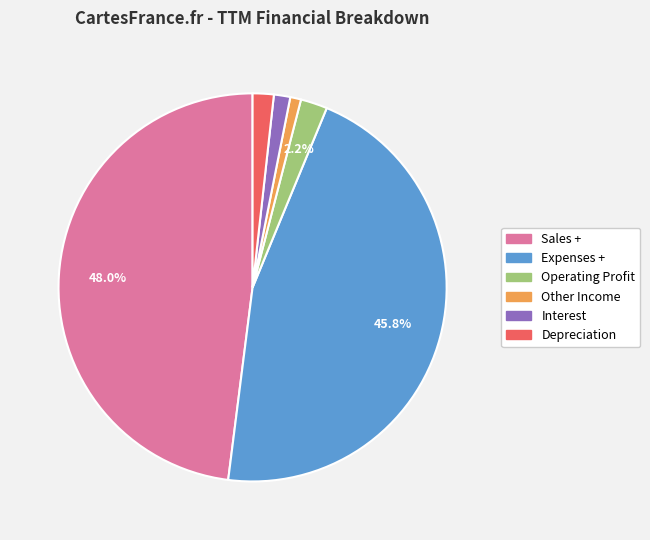

How much of the chart is everything except Expenses +?

54.2%